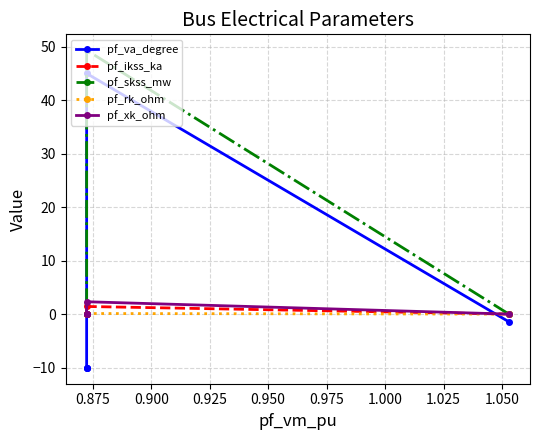

How many data points in pf_skss_mw are above 0?

1